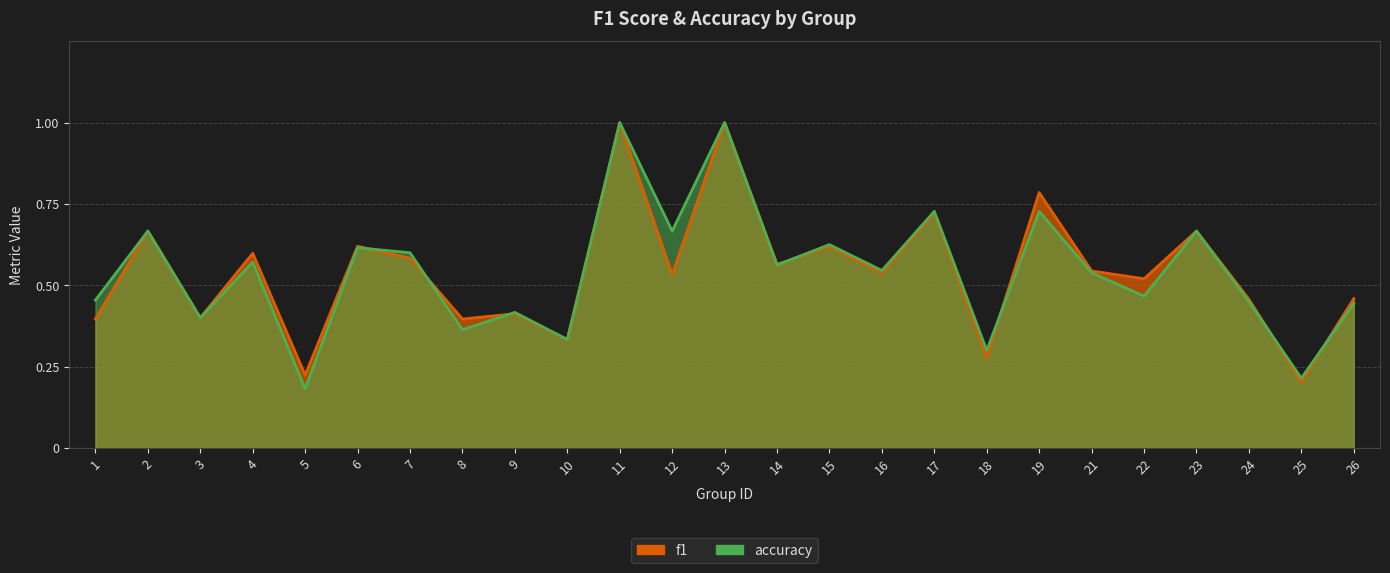

Between 5 and 9, which series saw the biggest shift?

accuracy